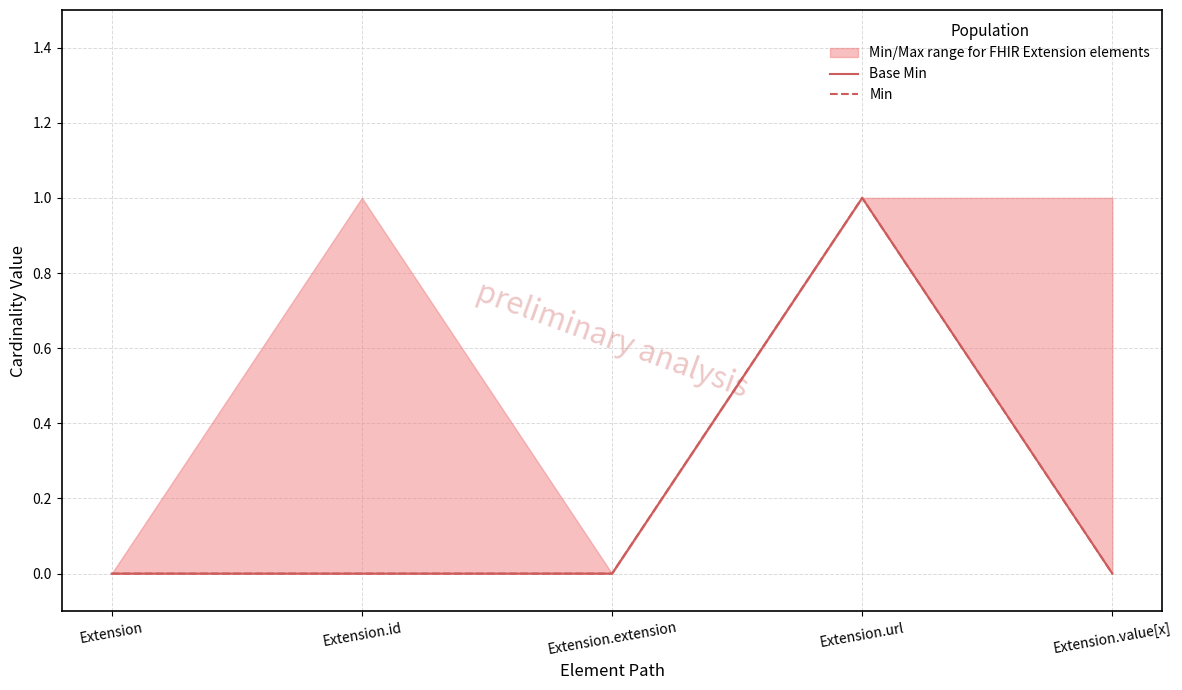

What is the value of the Min point at the 4th from the left?

1